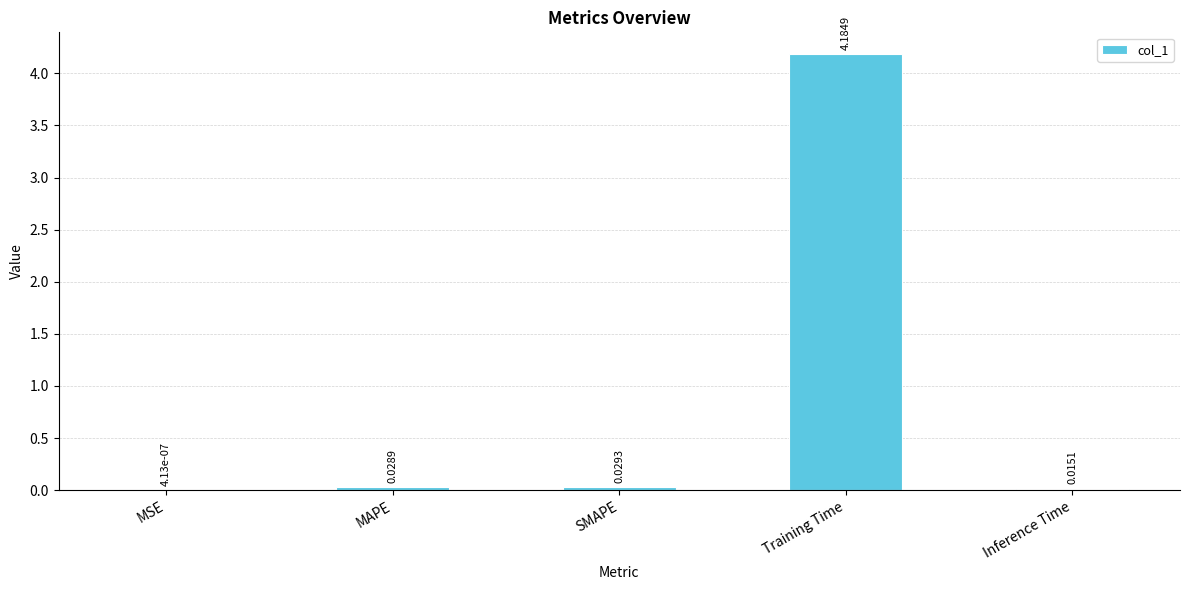

Where is the data nearest to the value 2?

SMAPE